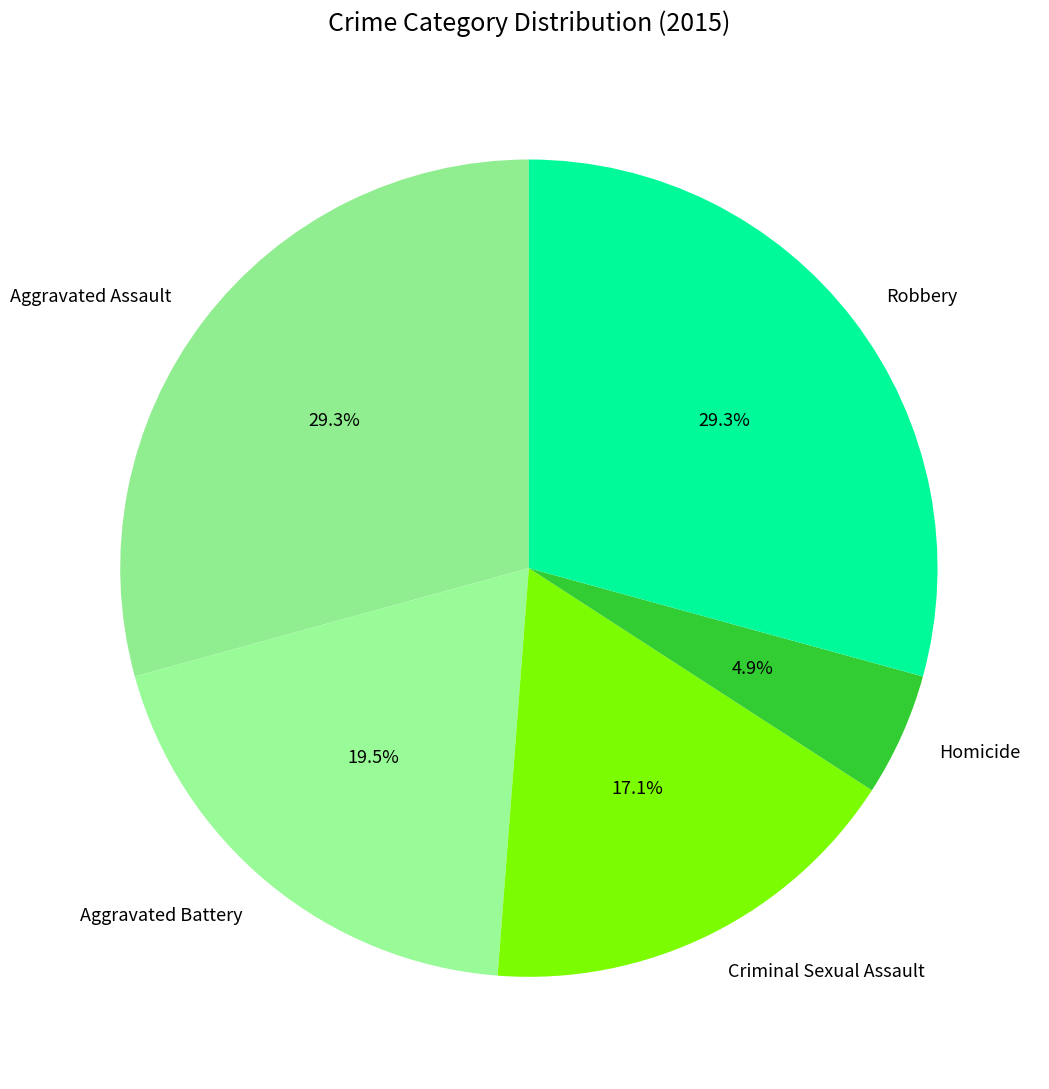

Does Aggravated Battery account for over 50% of the chart?

No